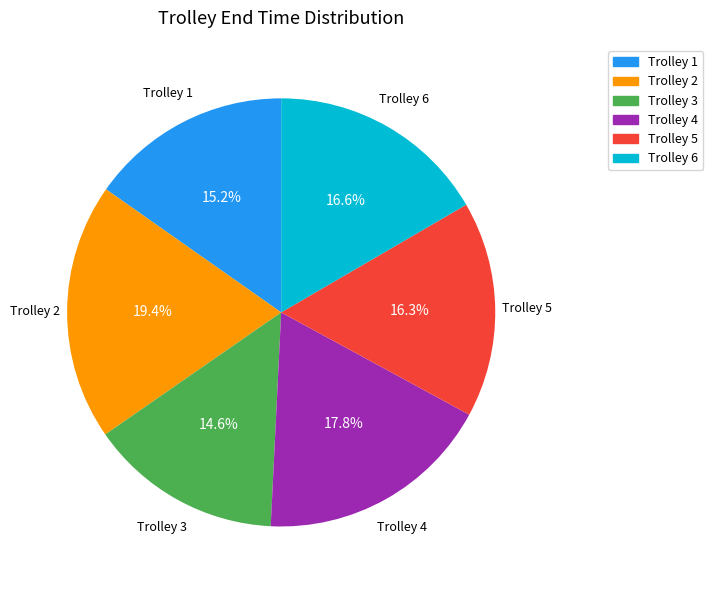

Between Trolley 4 and Trolley 1, which is larger?

Trolley 4